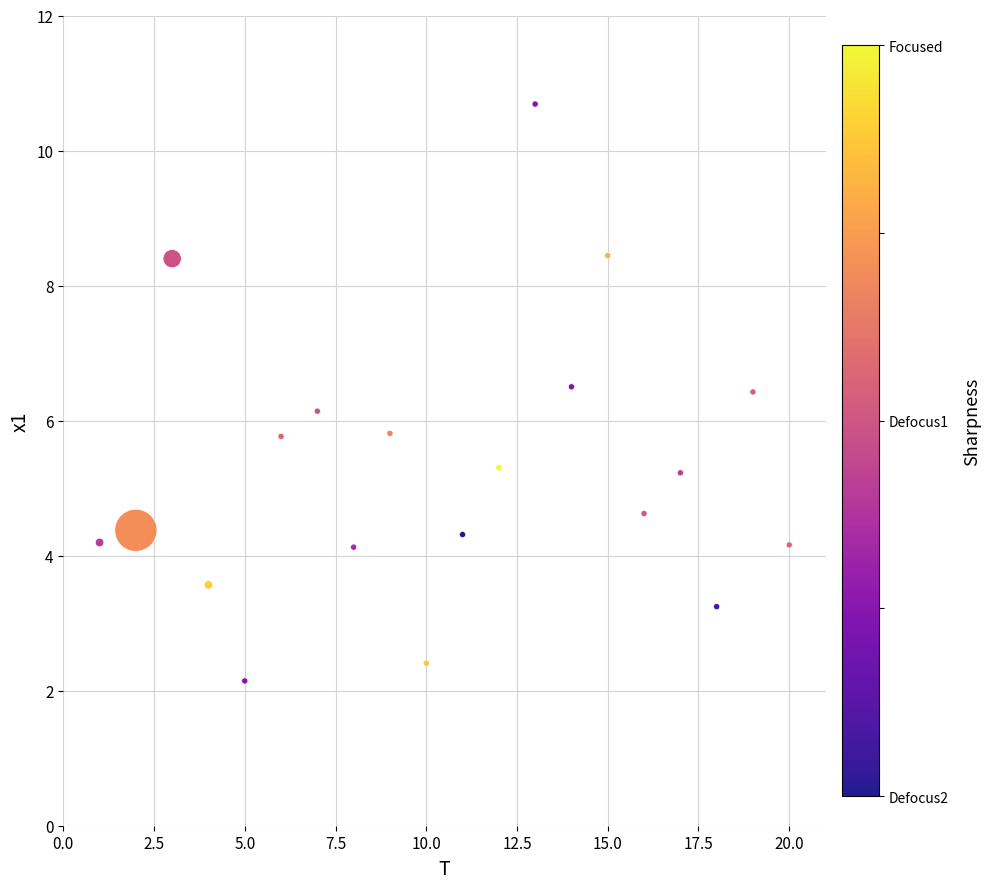

What is the range of X values (max minus min)?

19.0